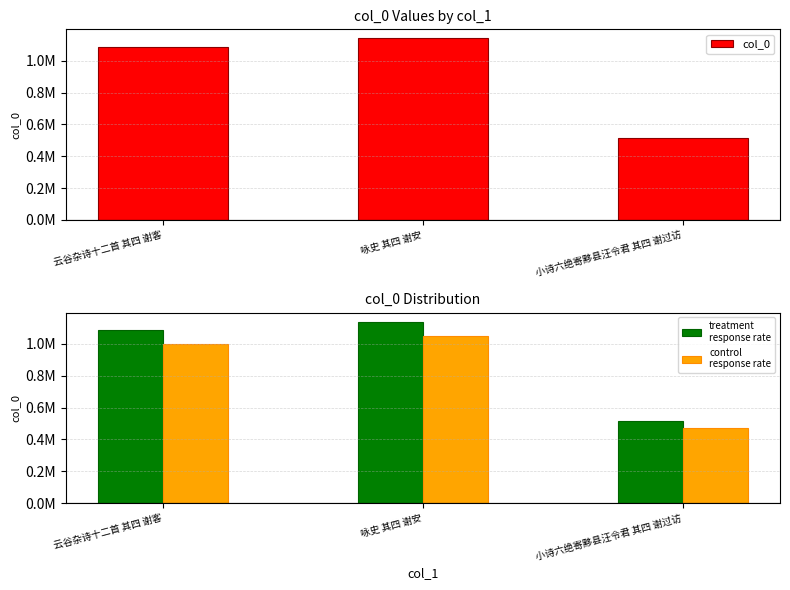

What is the difference between the highest and lowest values at 小诗六绝寄黟县汪令君 其四 谢过访?

41132.2